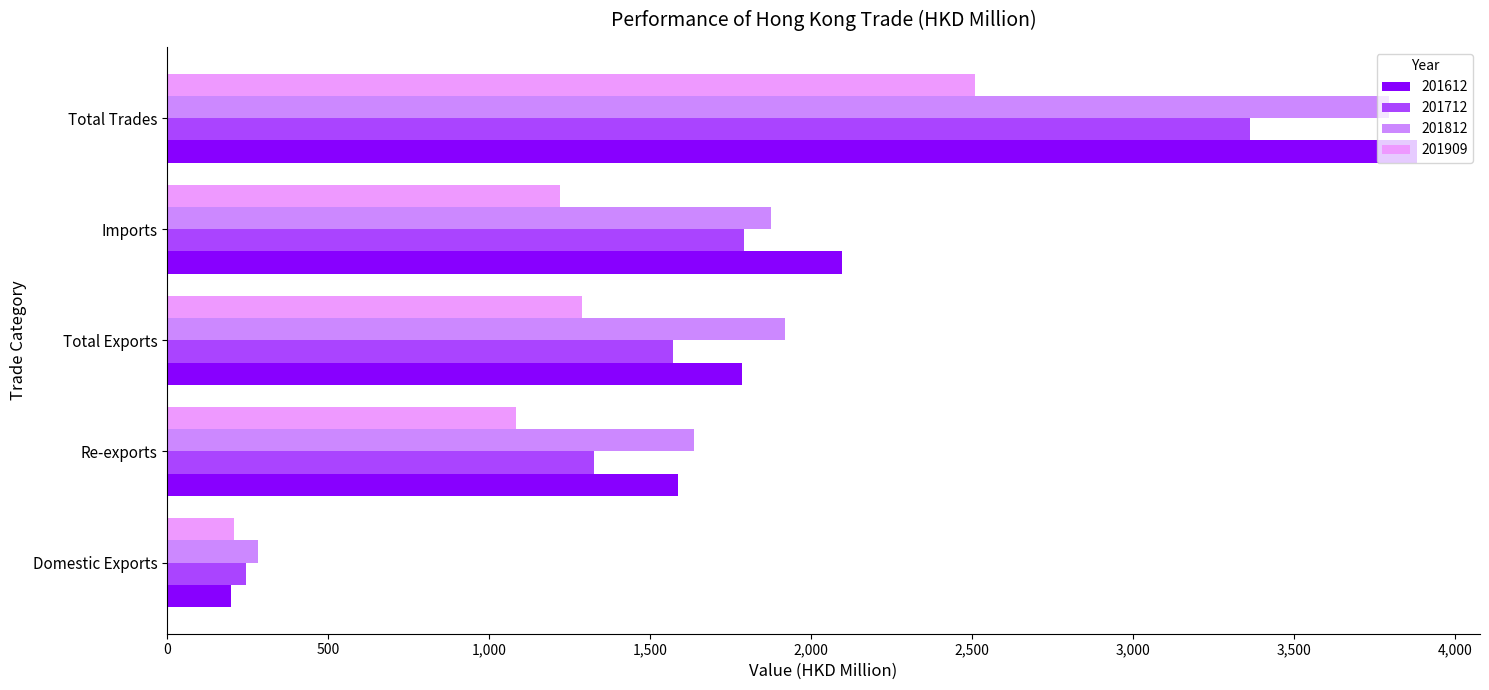

What is the approximate value of 201712 at Re-exports?

1326.1